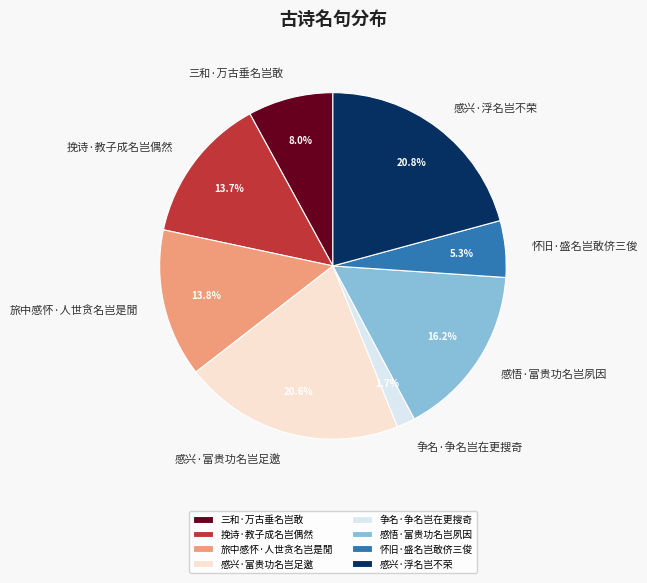

Combined, what portion of the pie is 感兴·浮名岂不荣 and 旅中感怀·人世贪名岂是閒?

34.6%